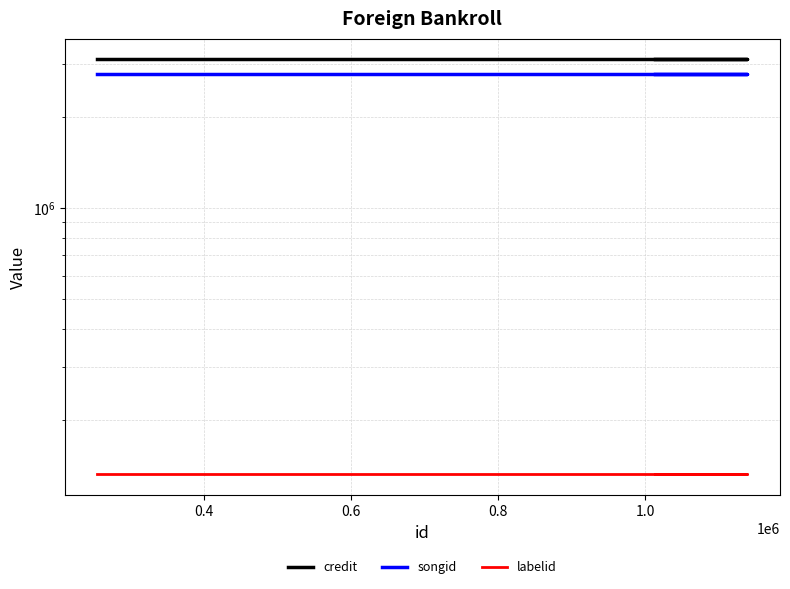

Is it true that credit equals 3107269 at 0.4?

True